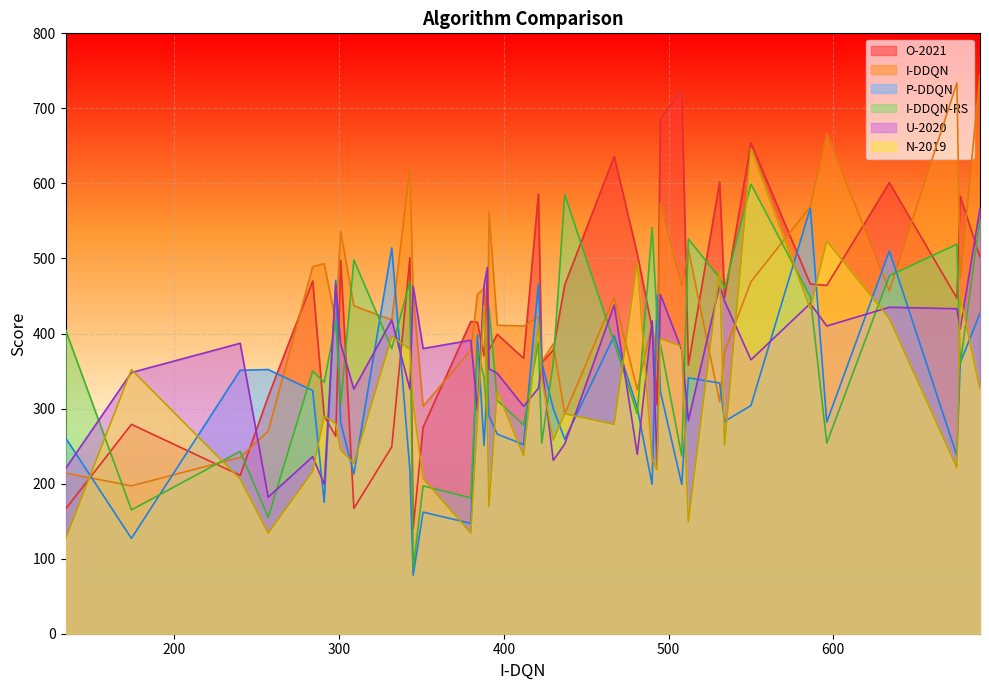

What is the value of the N-2019 point at the 40th from the left?

352